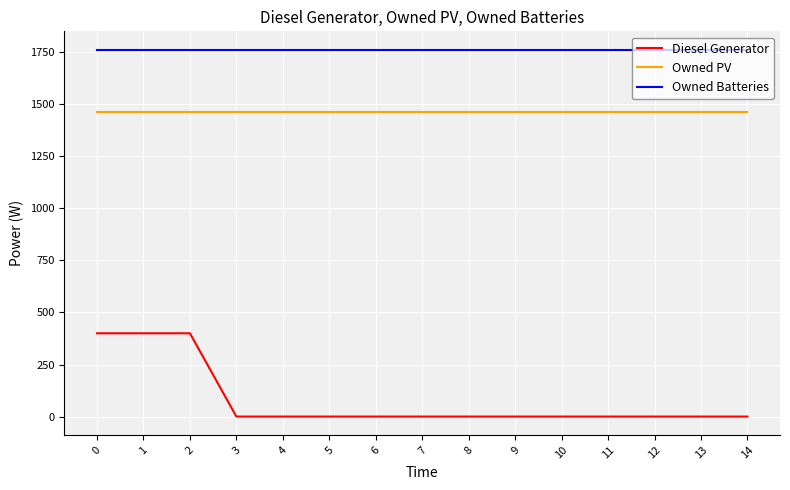

What is the minimum value for Owned PV?

1461